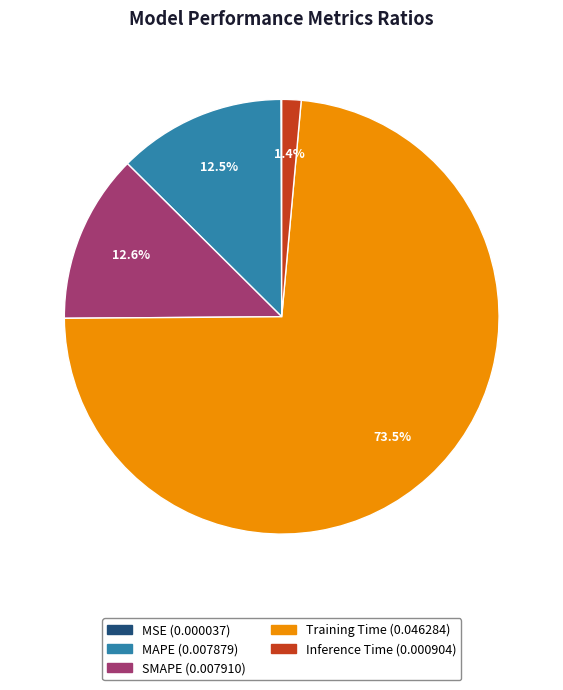

Does Training Time account for over 50% of the chart?

Yes